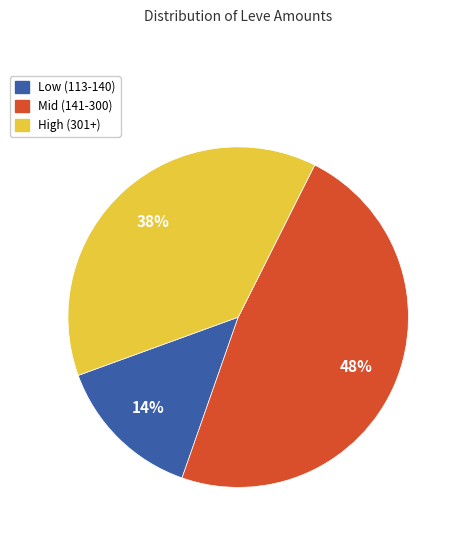

To the nearest percent, what is the average slice percentage?

33%